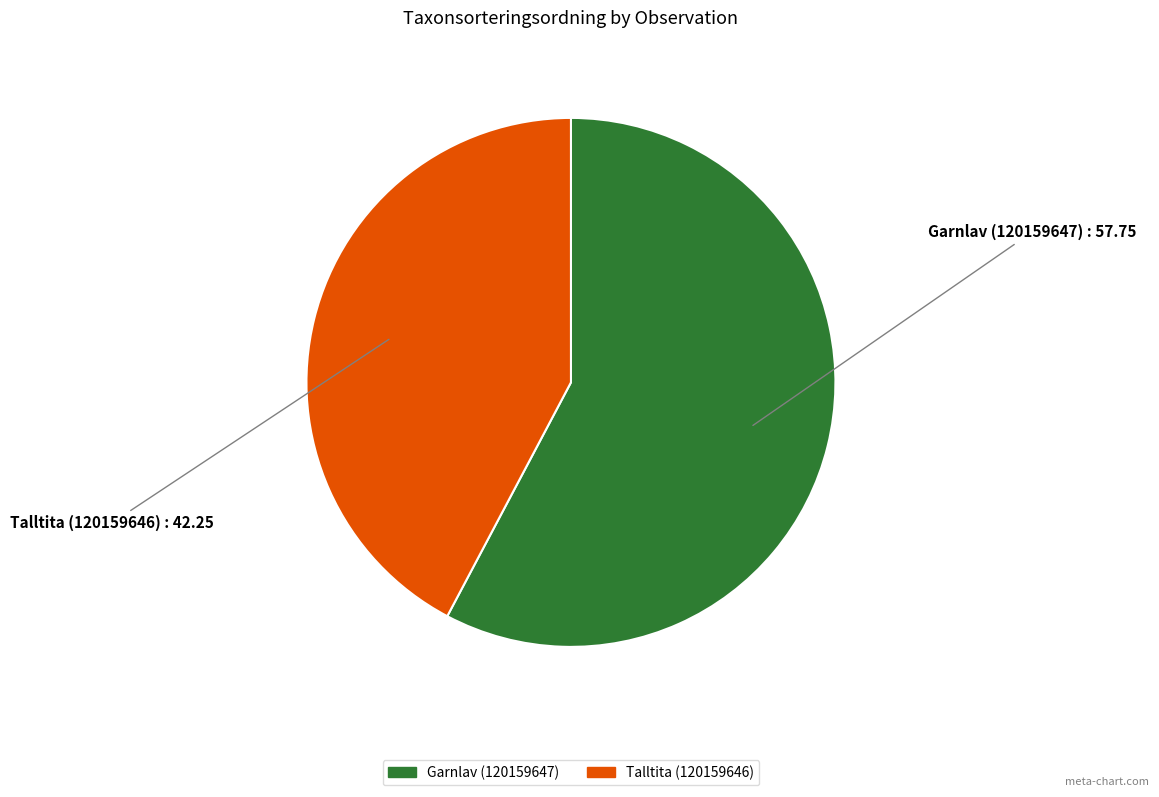

Combined, do Garnlav (120159647) and Talltita (120159646) account for over 50%?

Yes